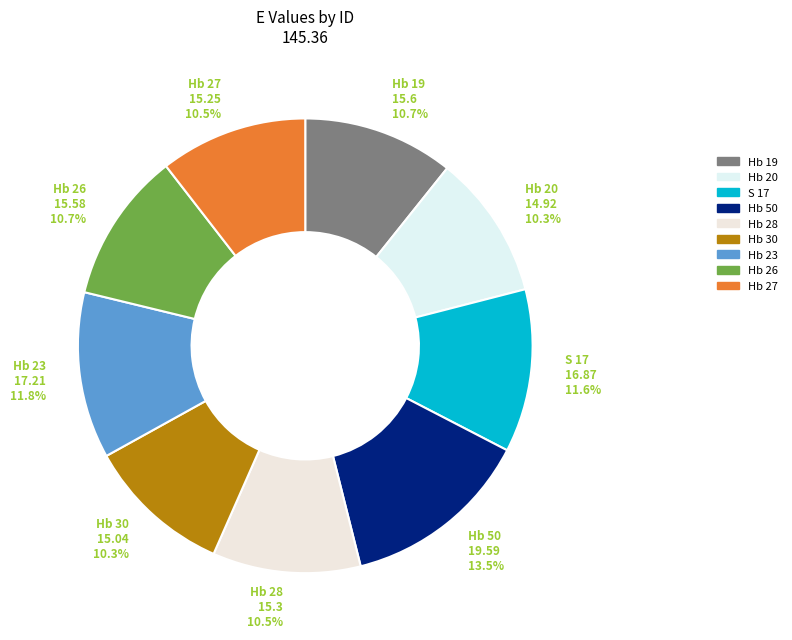

Between Hb 50 and Hb 30, which is larger?

Hb 50